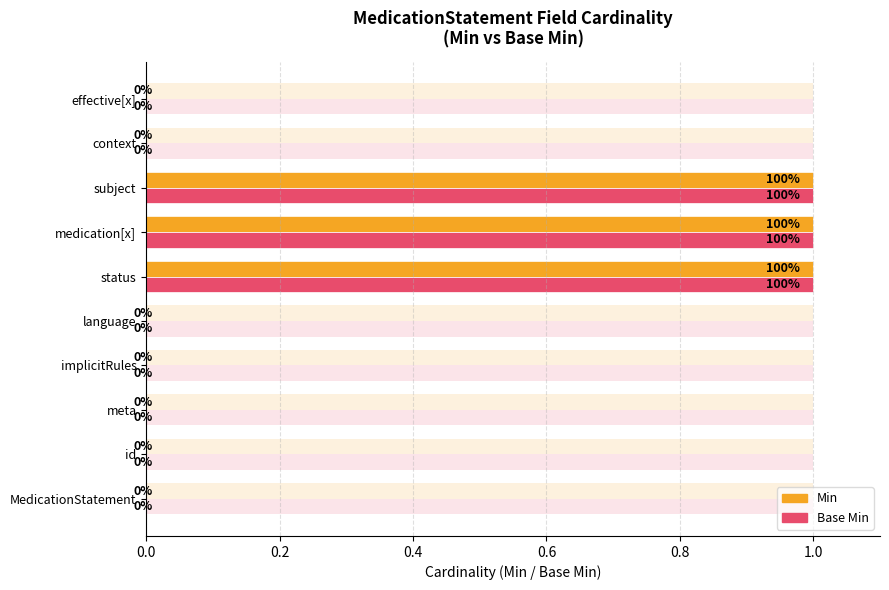

What is the difference between the Min values at status and meta?

1